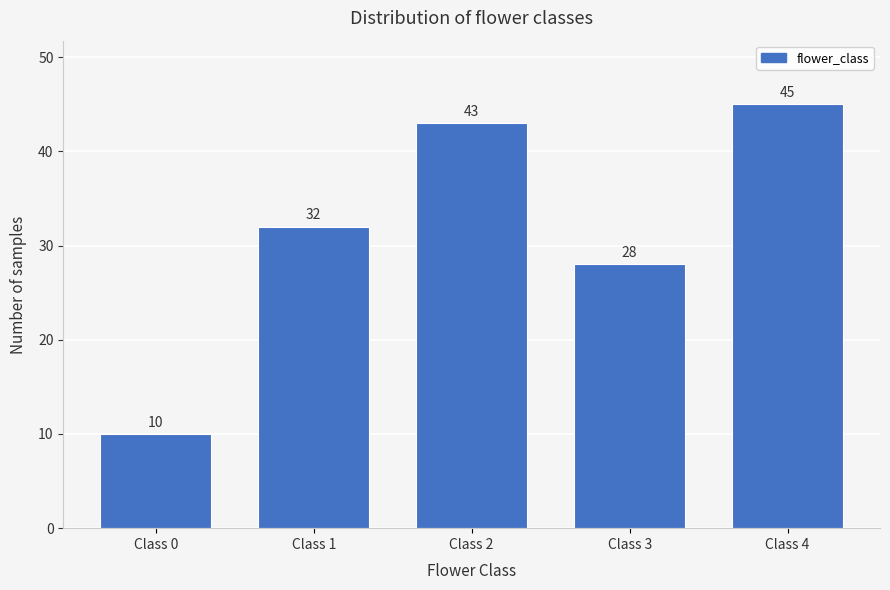

Reading left to right, what are all the values shown in this chart?

Class 0=10	Class 1=32	Class 2=43	Class 3=28	Class 4=45